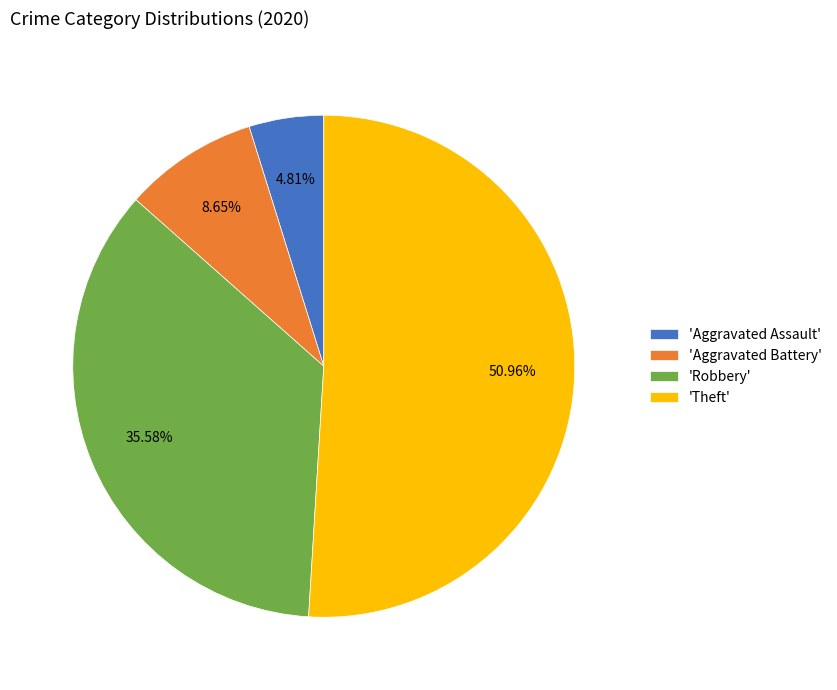

Which slice is the smallest?

'Aggravated Assault'